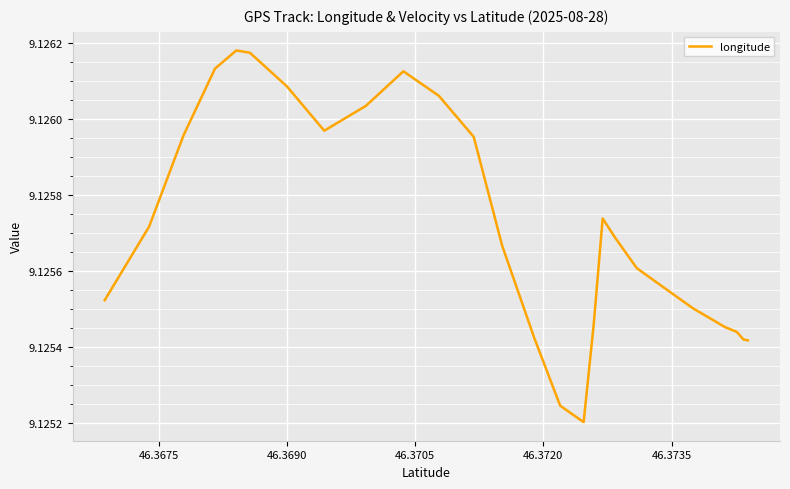

What is the minimum value shown in the chart?

9.1